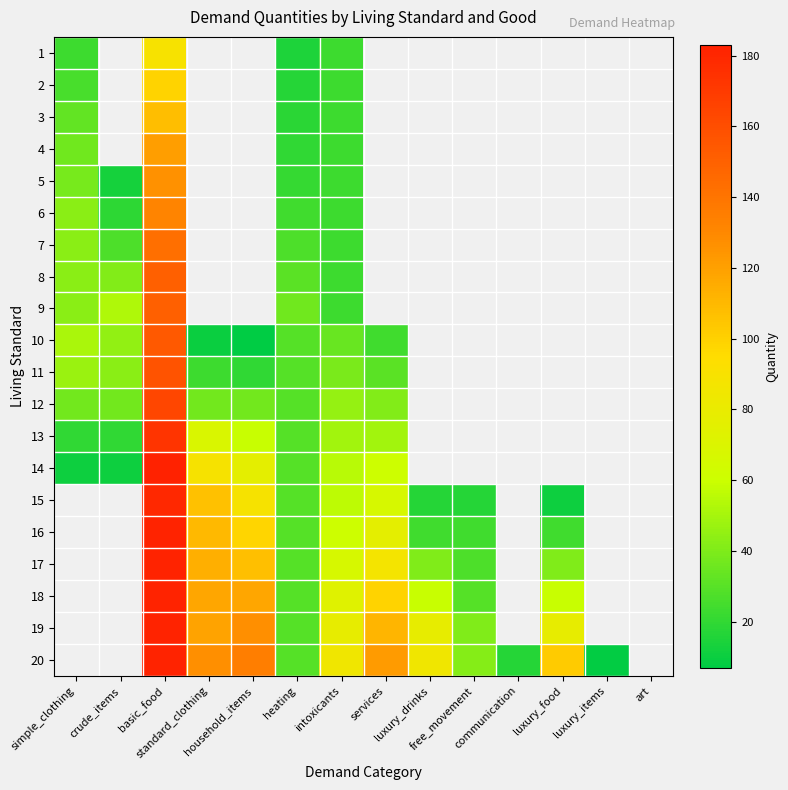

True or false: 13 has a value of 29.0 at heating.

True